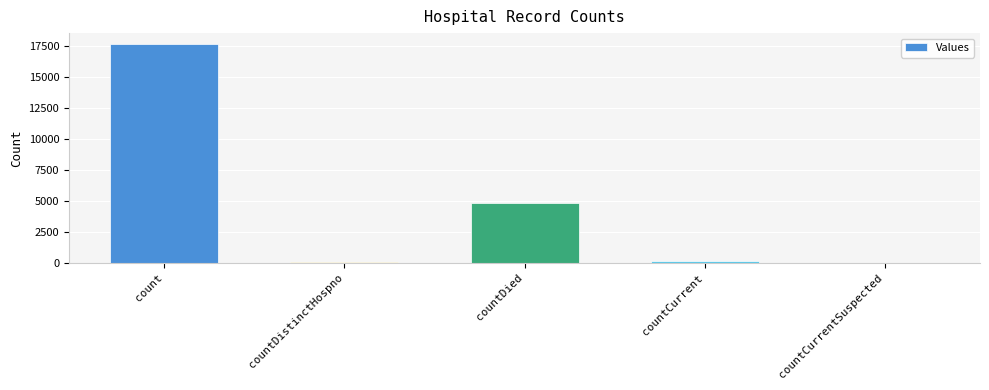

Which has a higher value, countDied or countCurrentSuspected?

countDied